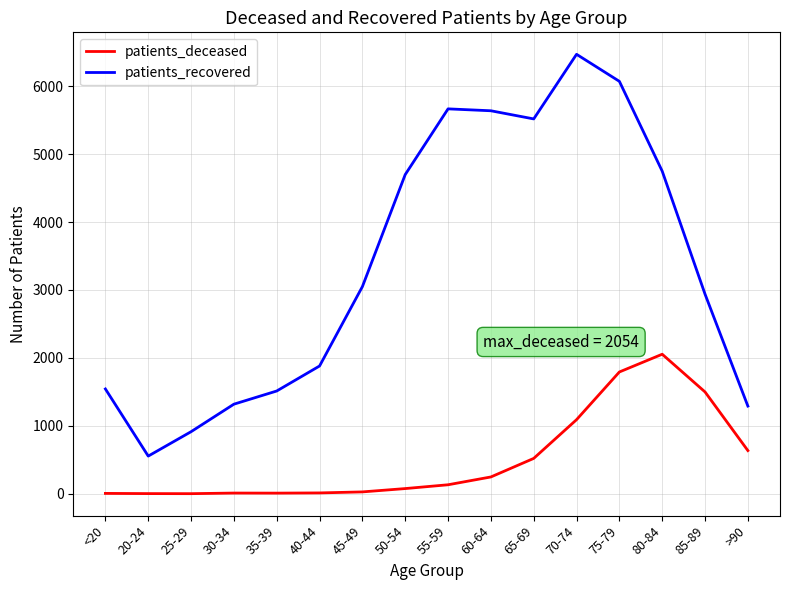

The value of patients_deceased at 75-79 is 567. True or false?

False